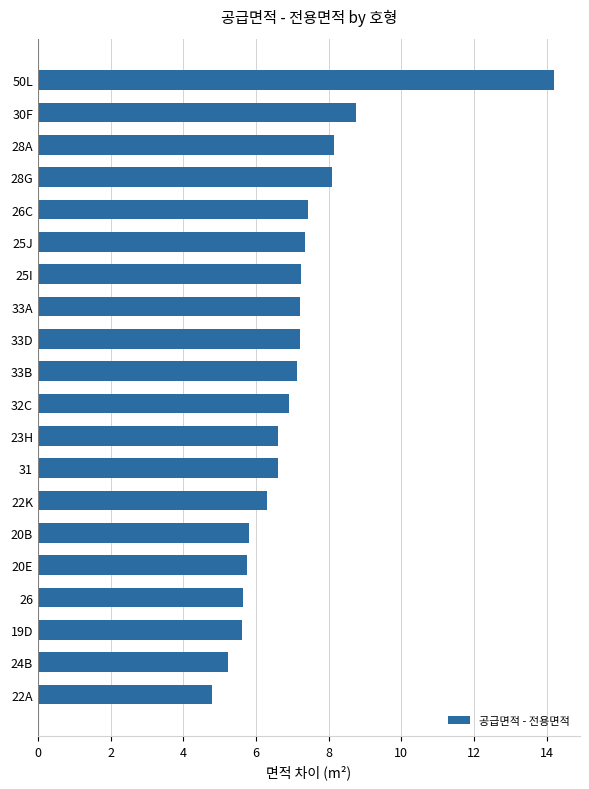

Where is the data nearest to the value 9?

30F